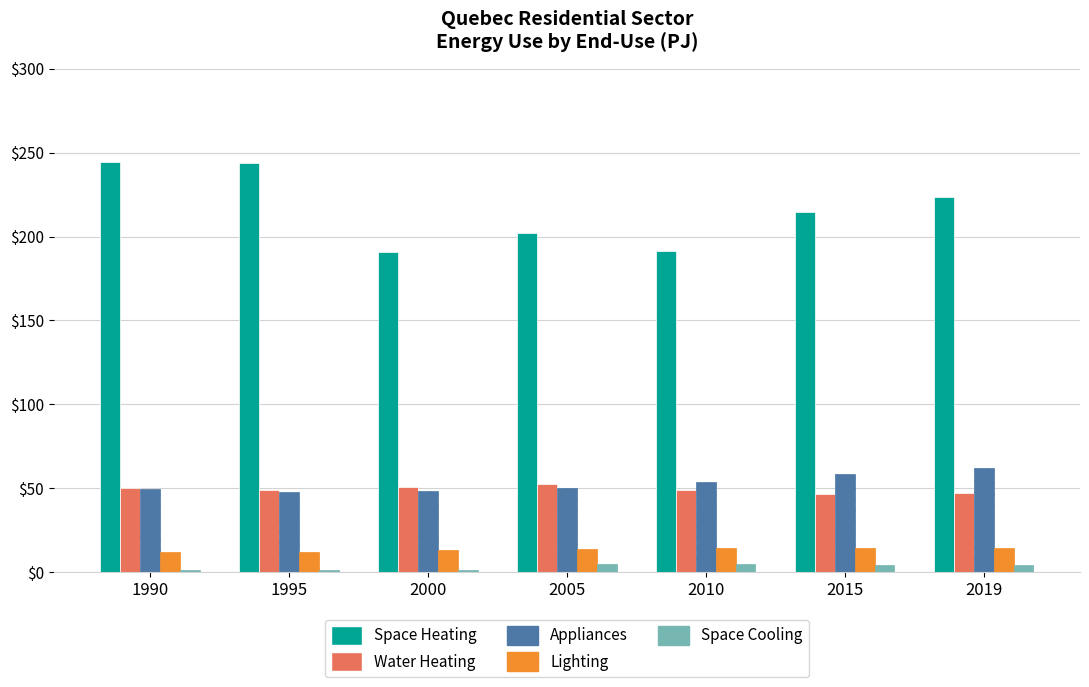

True or false: Water Heating has a value of 52.2 at 2005.

True